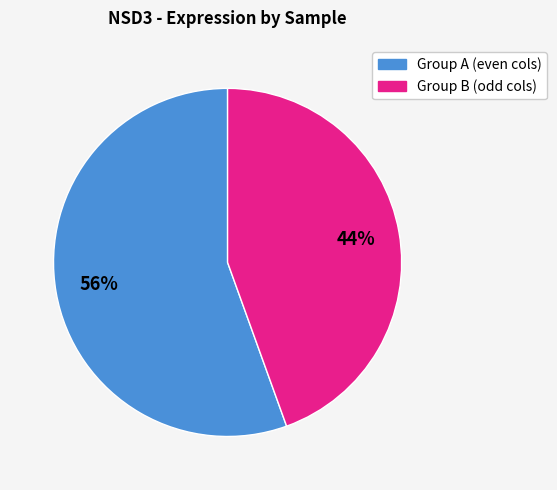

Is there a majority slice in this chart?

Yes